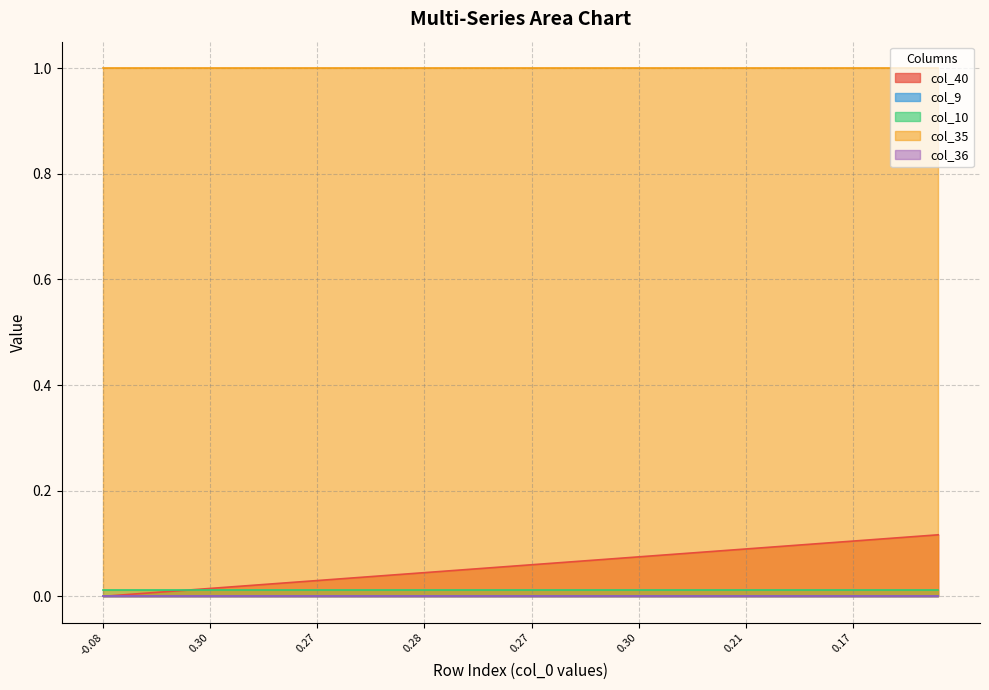

How many values in the col_40 series exceed 0?

39